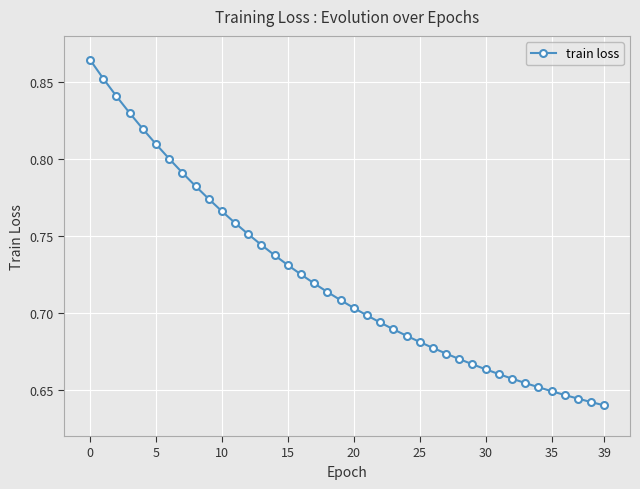

How many series are shown in this chart?

1